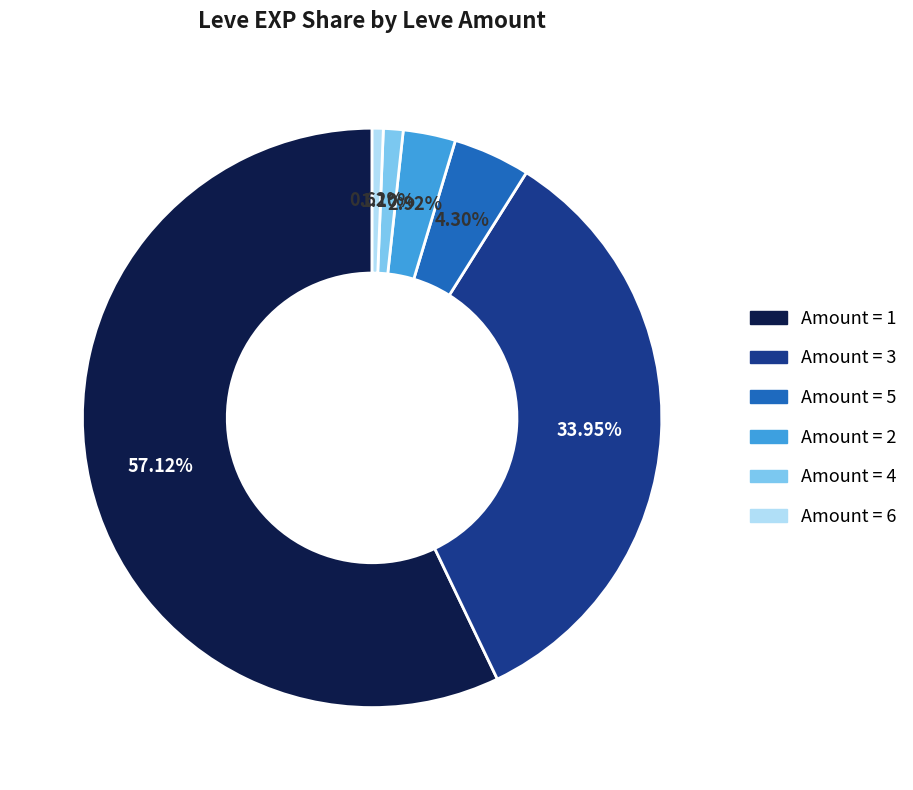

Is there a majority slice in this chart?

Yes